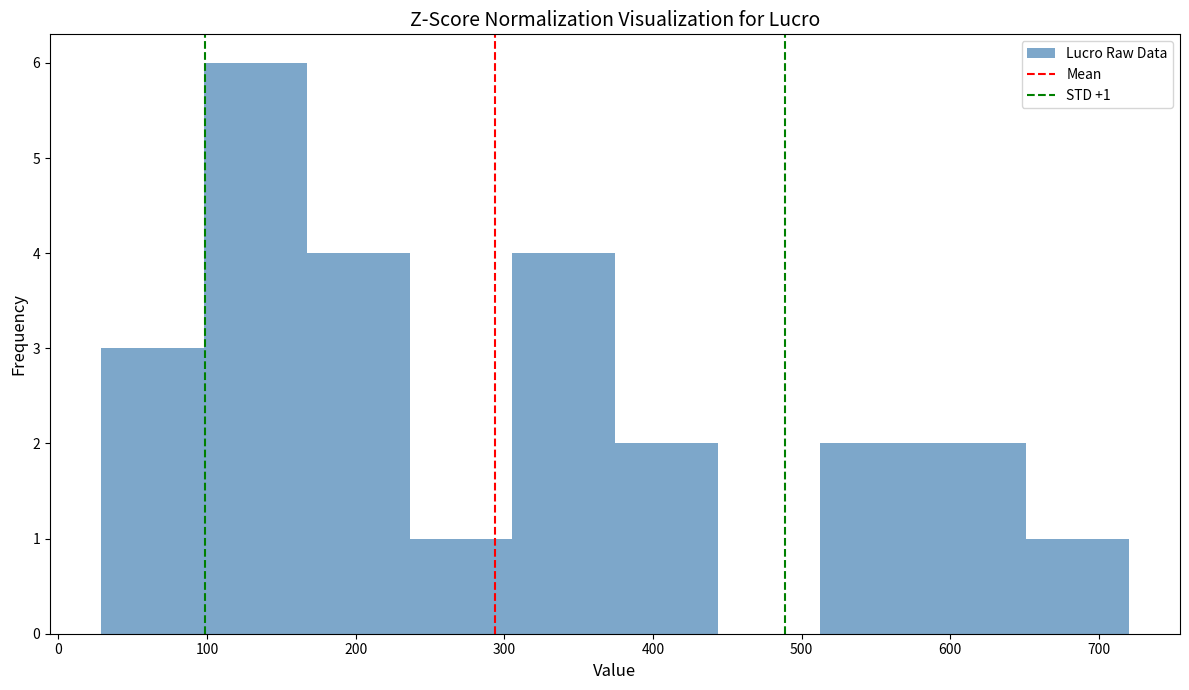

Over which range of the x-axis is the bar tallest?

100 to 170